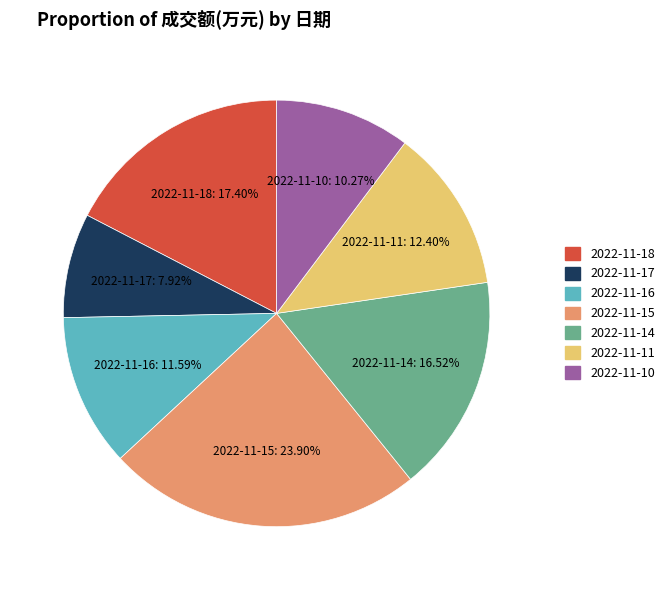

Do 2022-11-15 and 2022-11-16 together represent more than half of the pie?

No